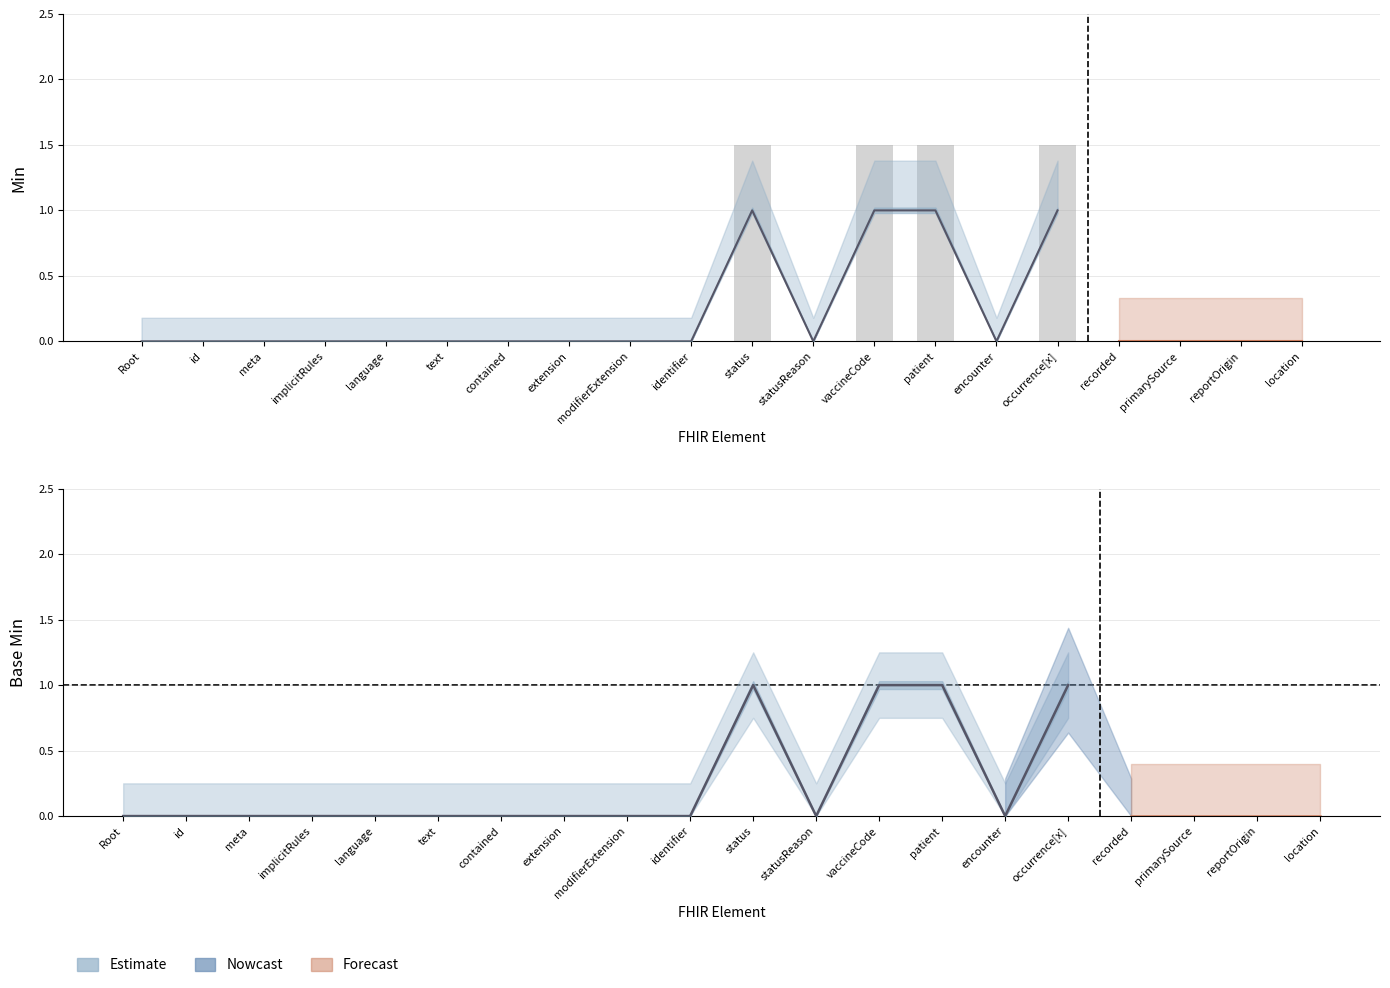

The value at statusReason is -0.9. True or false?

False